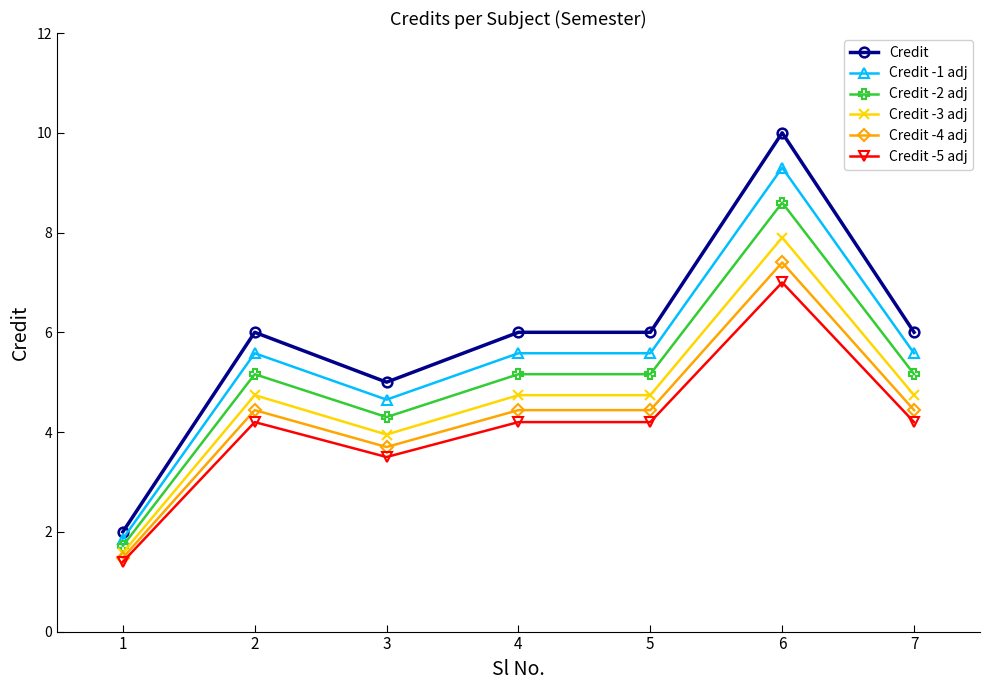

True or false: Credit -2 adj and Credit -4 adj intersect in this chart.

False